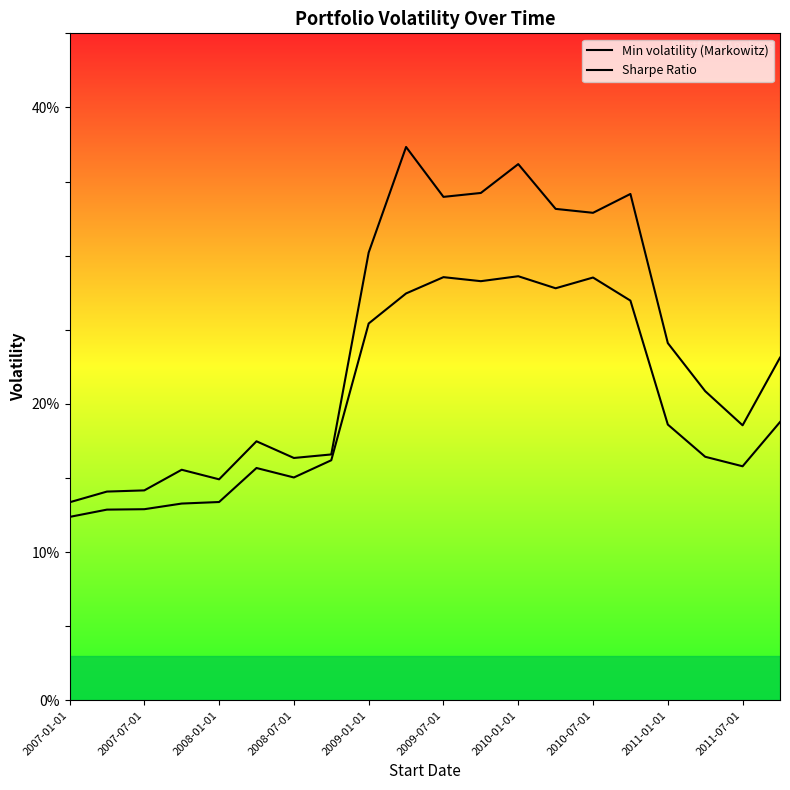

Does the chart display data point markers on the line(s)?

No